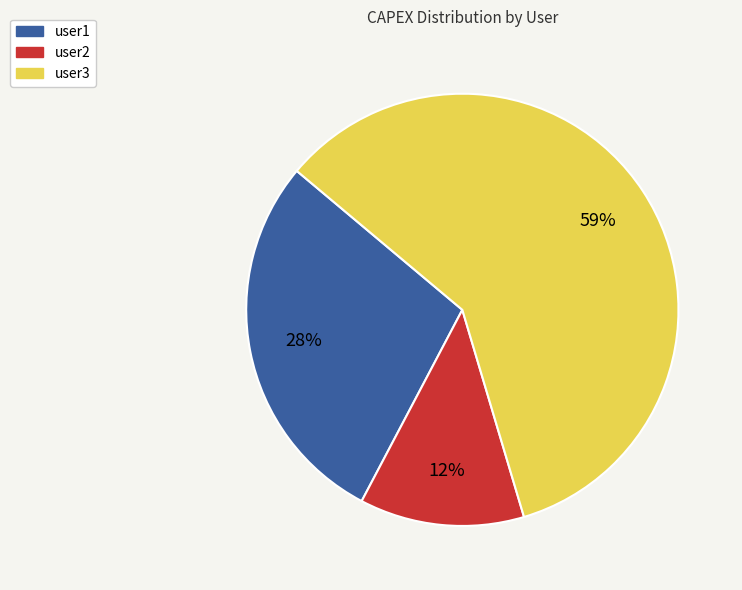

Does any single category account for the majority?

Yes